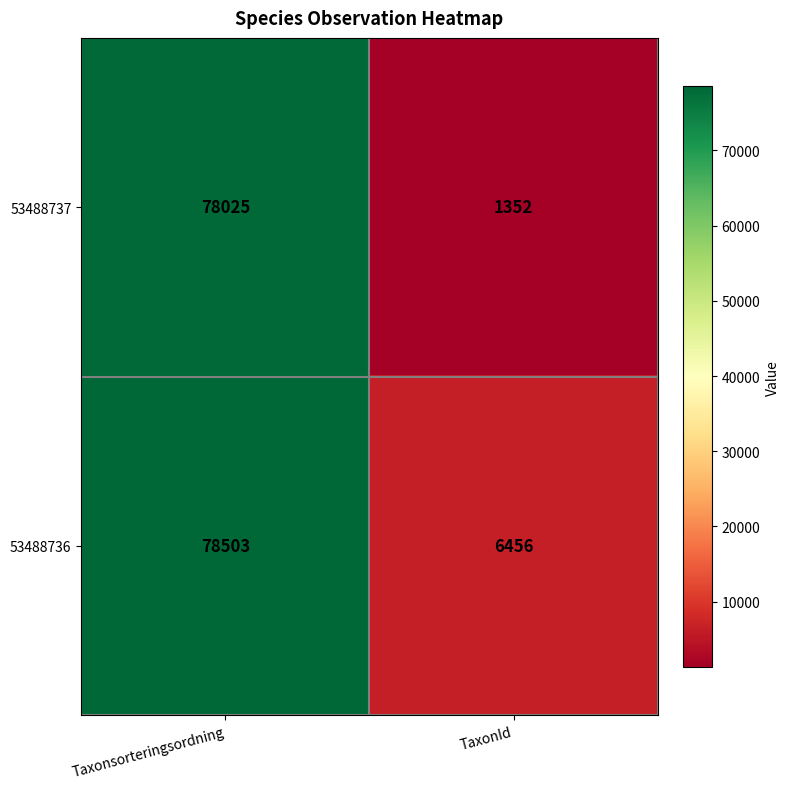

What is the difference between the maximum and minimum values in the 53488737 series?

76673